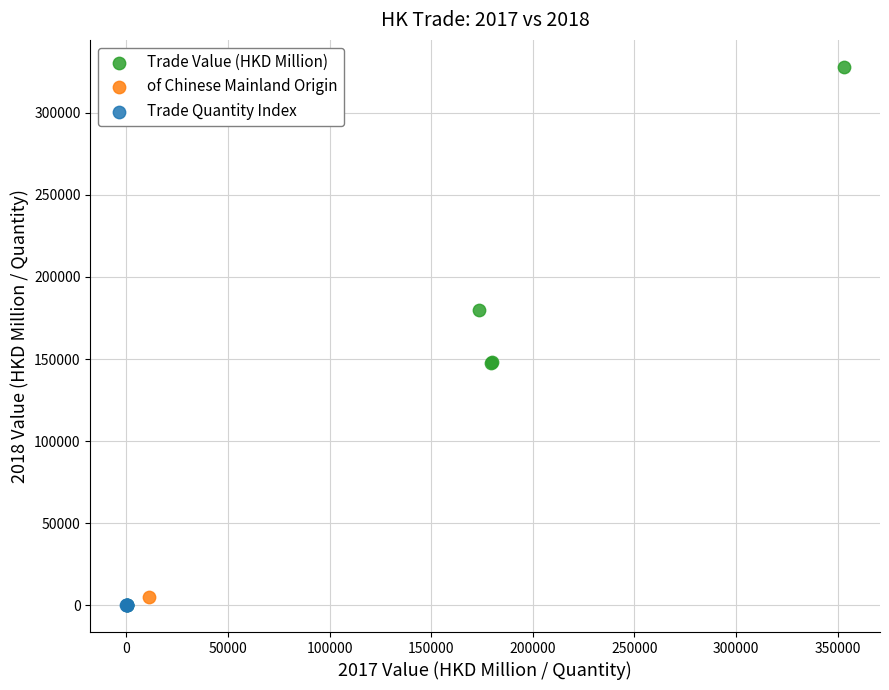

What are all the series names shown in the legend?

Trade Value (HKD Million), of Chinese Mainland Origin, Trade Quantity Index